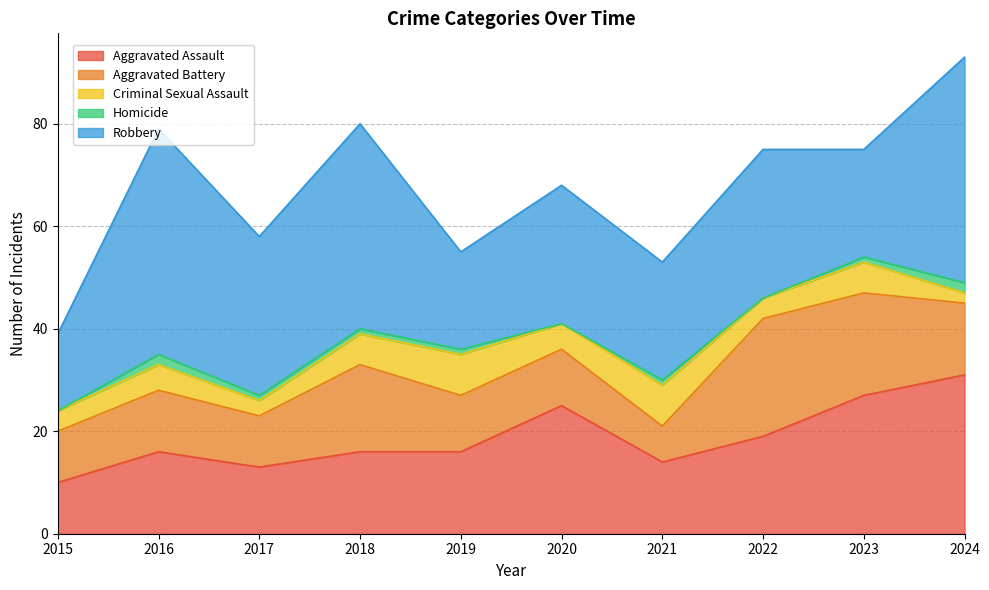

How many lines are shown in the chart?

5